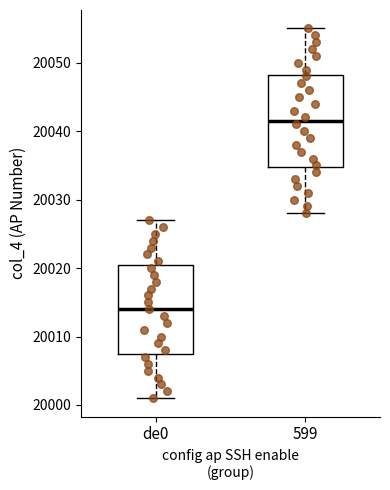

Reading left to right, read every box against the y-axis: the position of its median line, the range the box covers, and the ends of its whiskers. The values are not printed on the chart, so give them approximately, as read against the axis.

de0: median 20014, box 20008 to 20021, whiskers 20001 to 20027
599: median 20042, box 20035 to 20048, whiskers 20028 to 20055